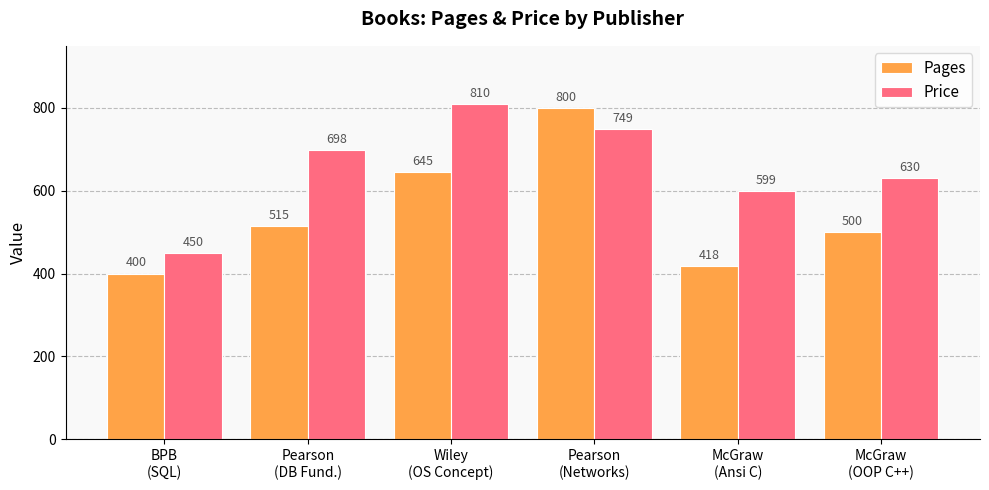

What is the value of the Pages bar at the 5th from the left?

418